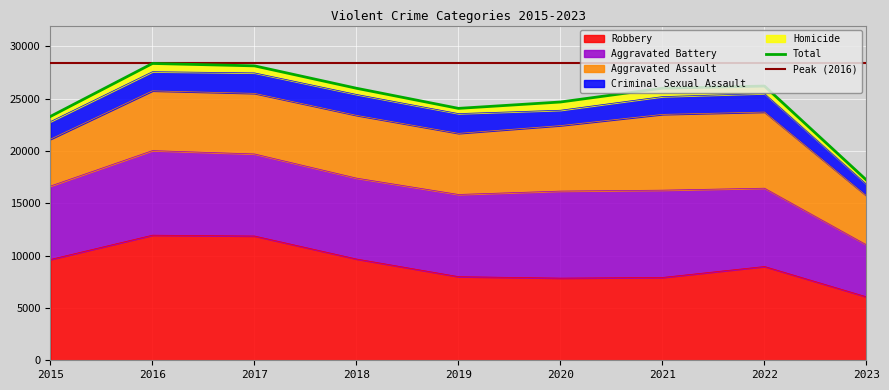

True or false: Robbery has more than 2 points higher than both neighbors.

False